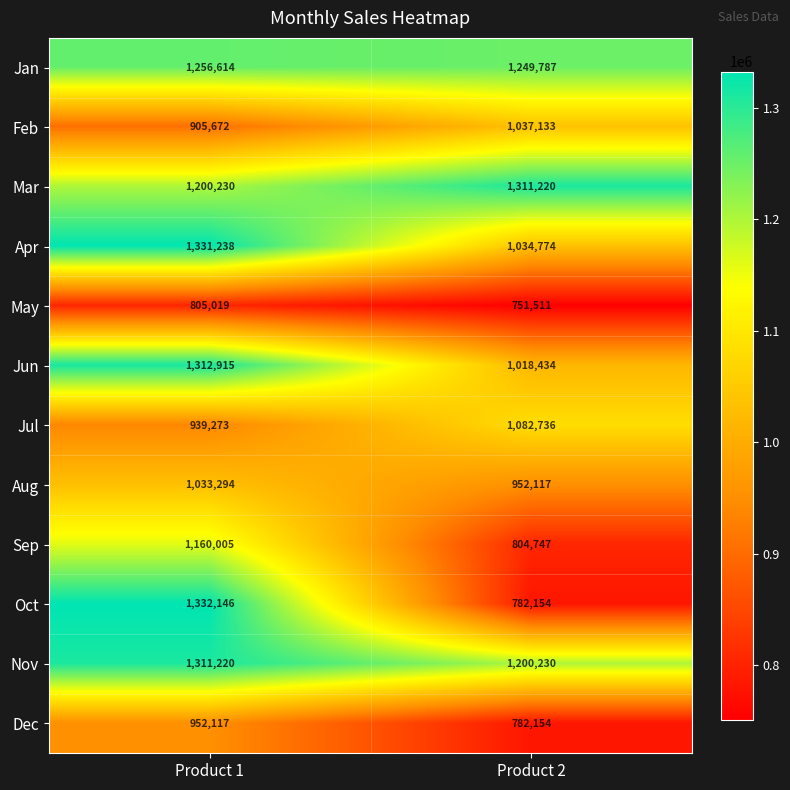

Where is Mar nearest to the value 1255725?

Product 1